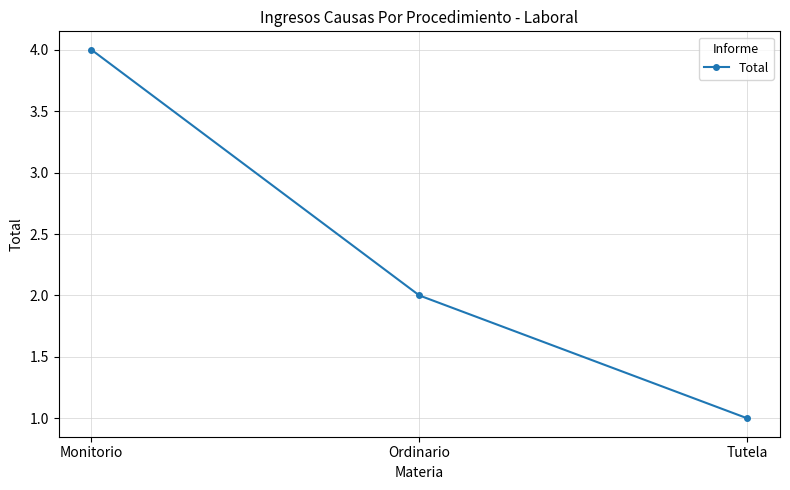

List the labels in order of value, largest first.

Monitorio, Ordinario, Tutela